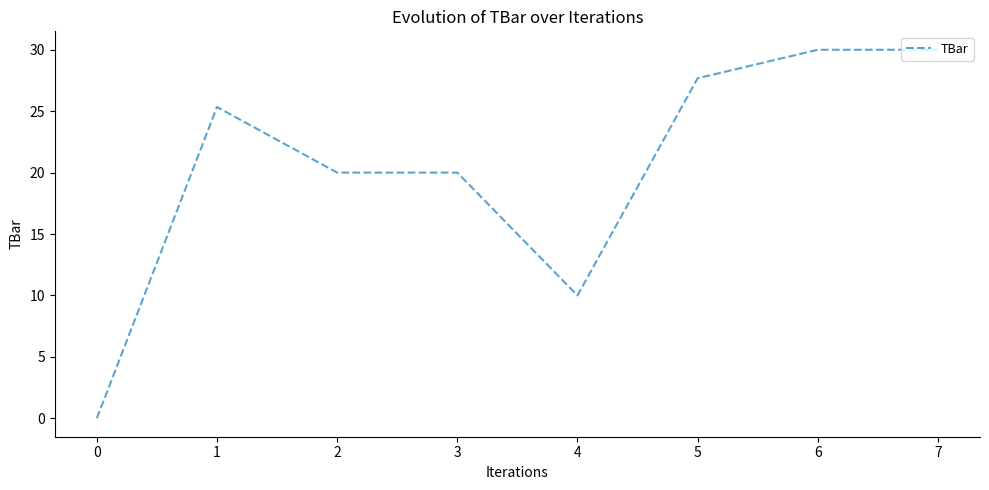

What is the difference between the maximum and minimum values?

30.0